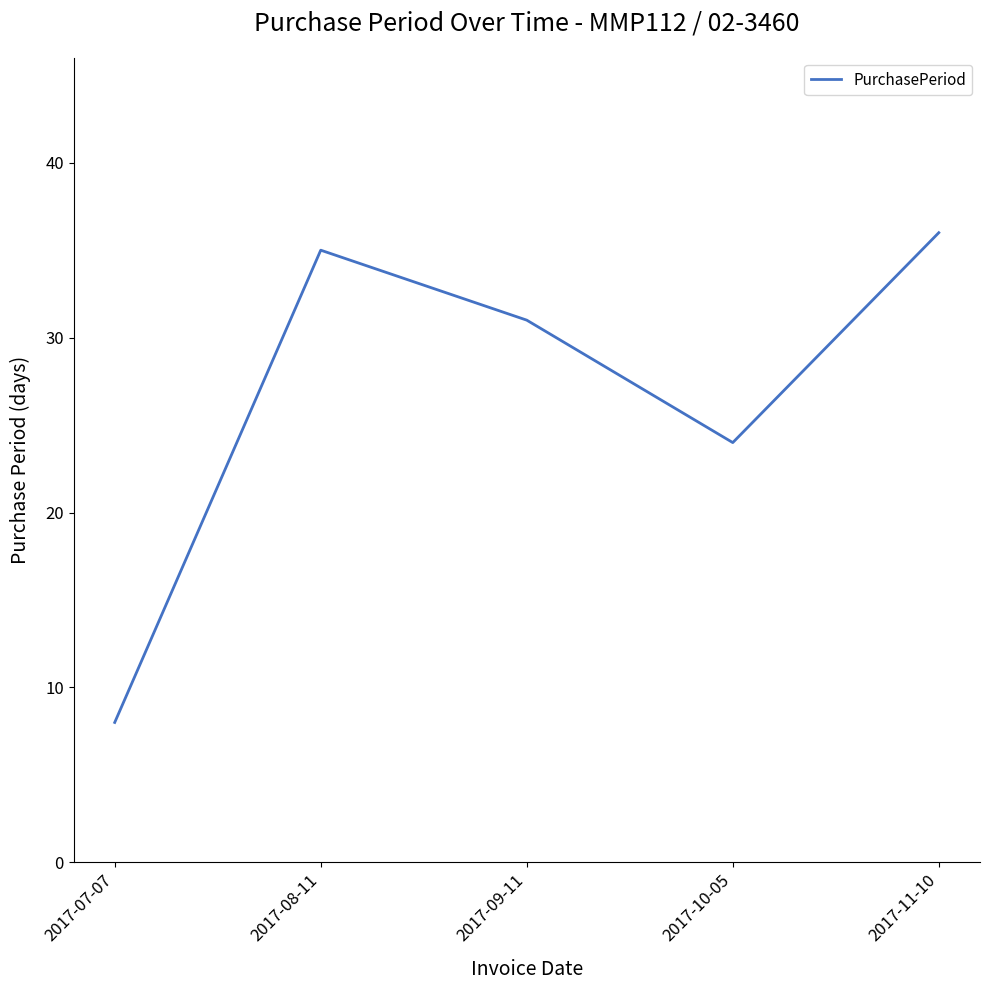

Where is the first local maximum?

2017-08-11